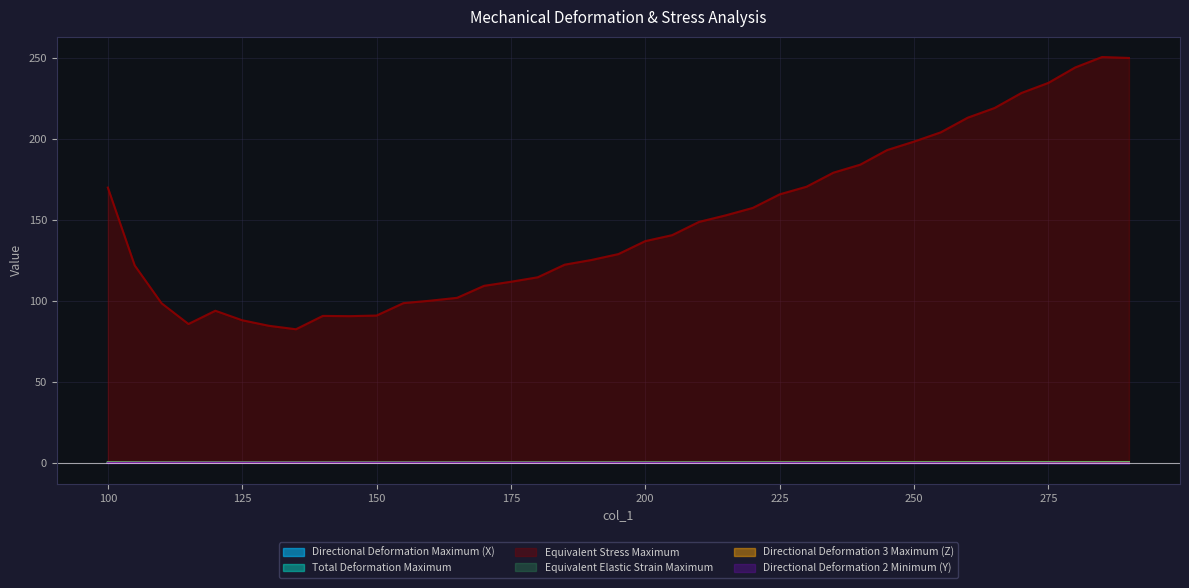

List the series in order of their peak value, lowest first.

Directional Deformation 2 Minimum (Y), Equivalent Elastic Strain Maximum, Directional Deformation Maximum (X), Directional Deformation 3 Maximum (Z), Total Deformation Maximum, Equivalent Stress Maximum